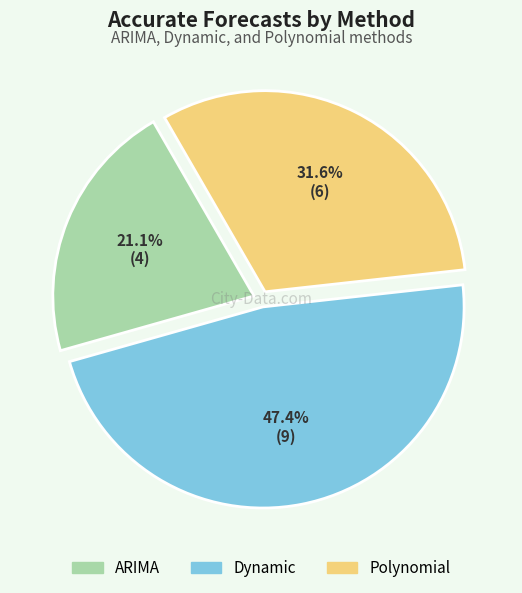

What is the smallest slice in the pie chart?

ARIMA